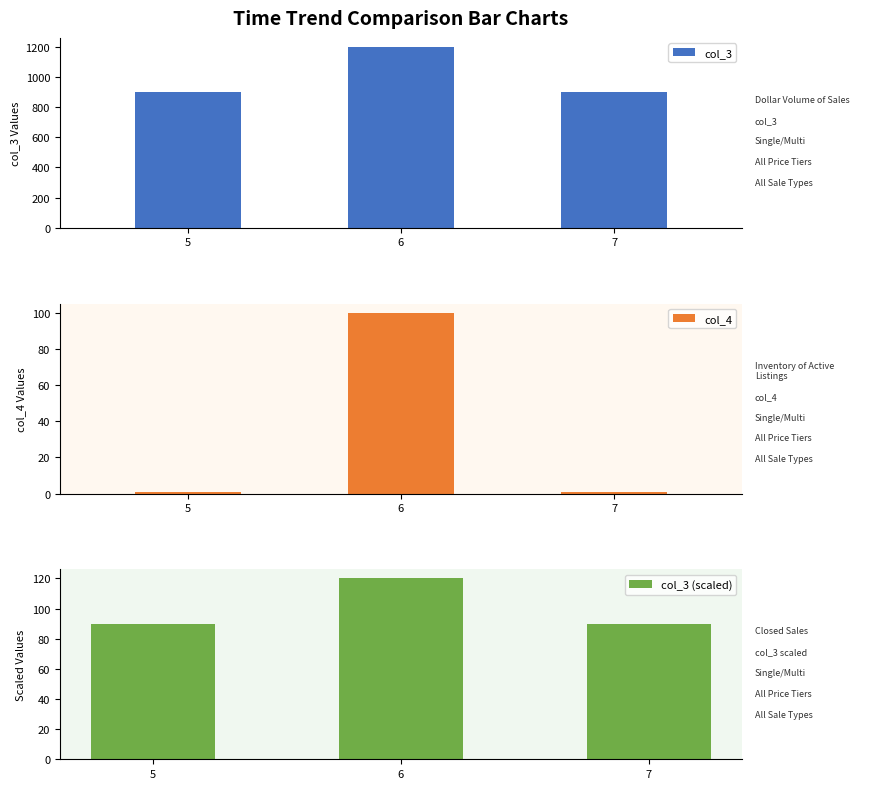

What is the maximum value shown in the chart?

1200